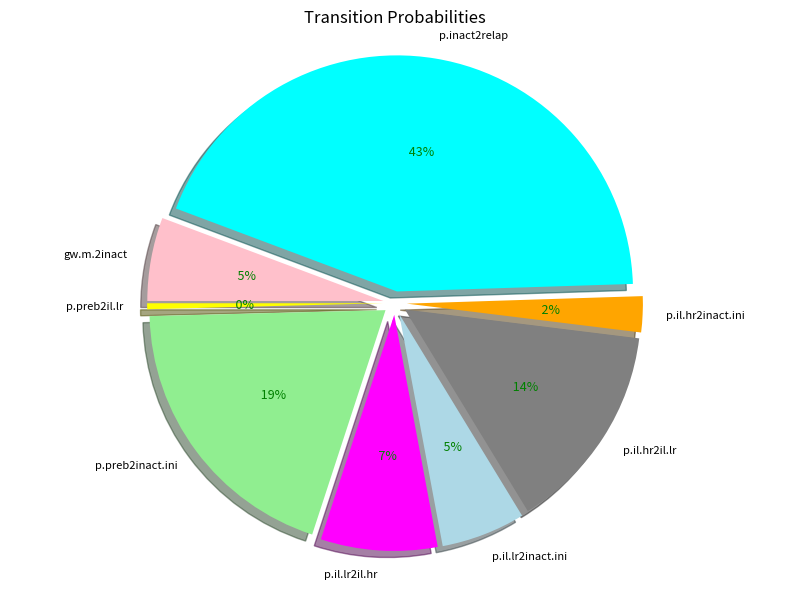

True or false: p.il.lr2il.hr accounts for 8% of the total.

True